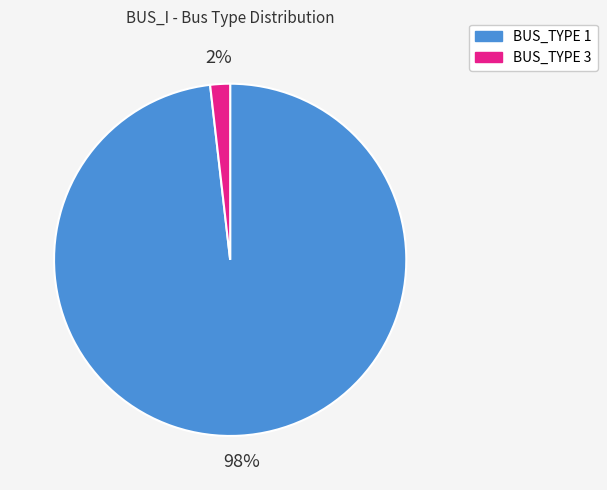

Is there any slice that represents more than half of the pie?

Yes